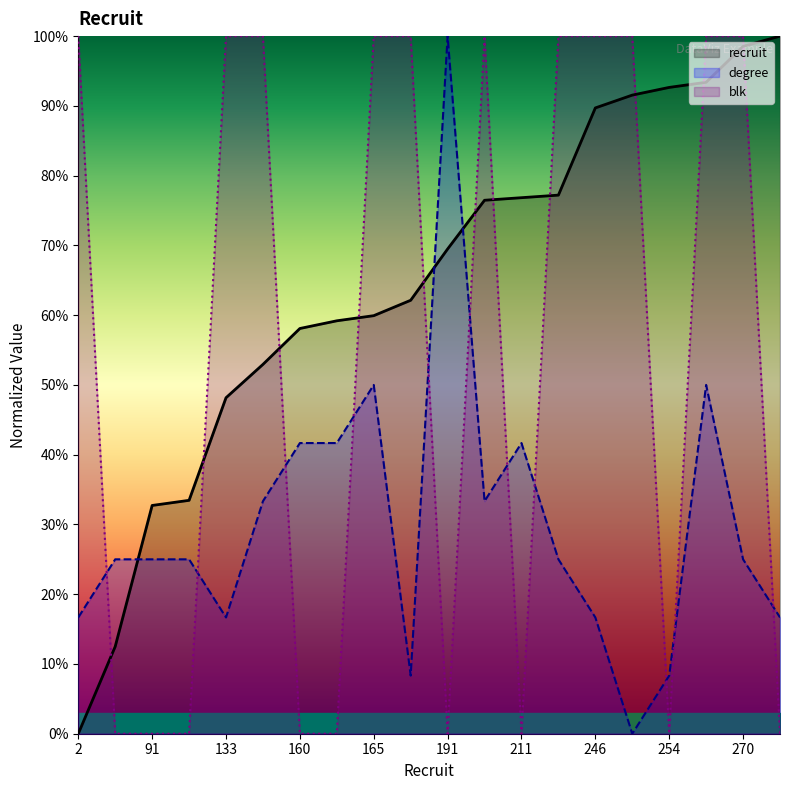

The degree series shows 44.5 at 270. True or false?

False